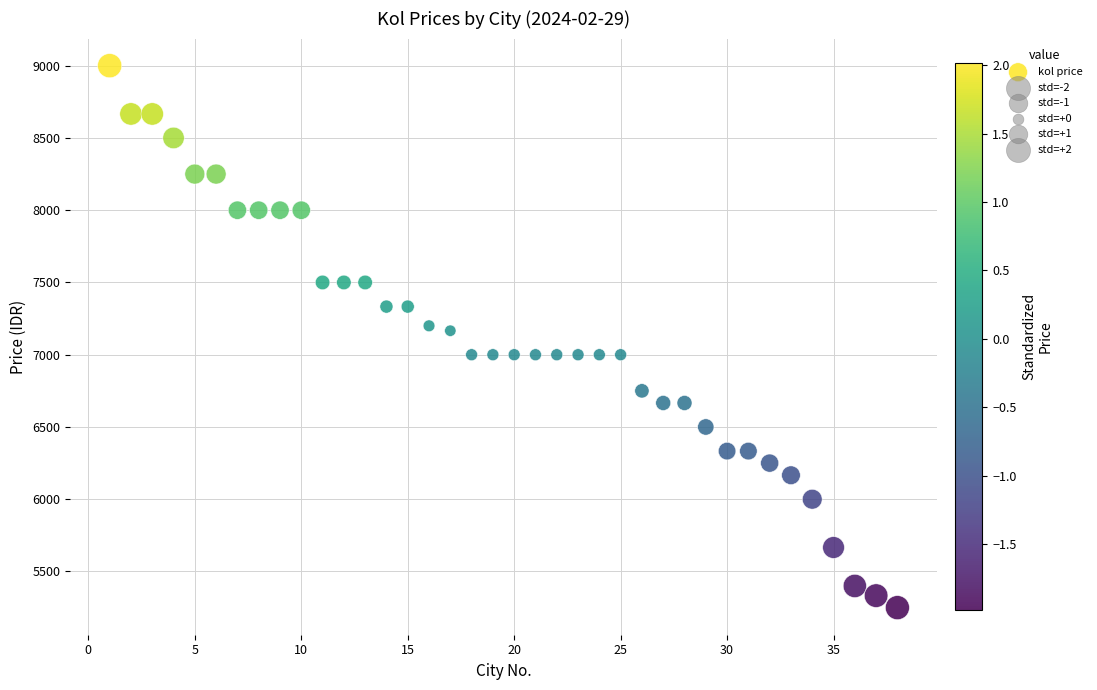

What is the range of X values (max minus min)?

37